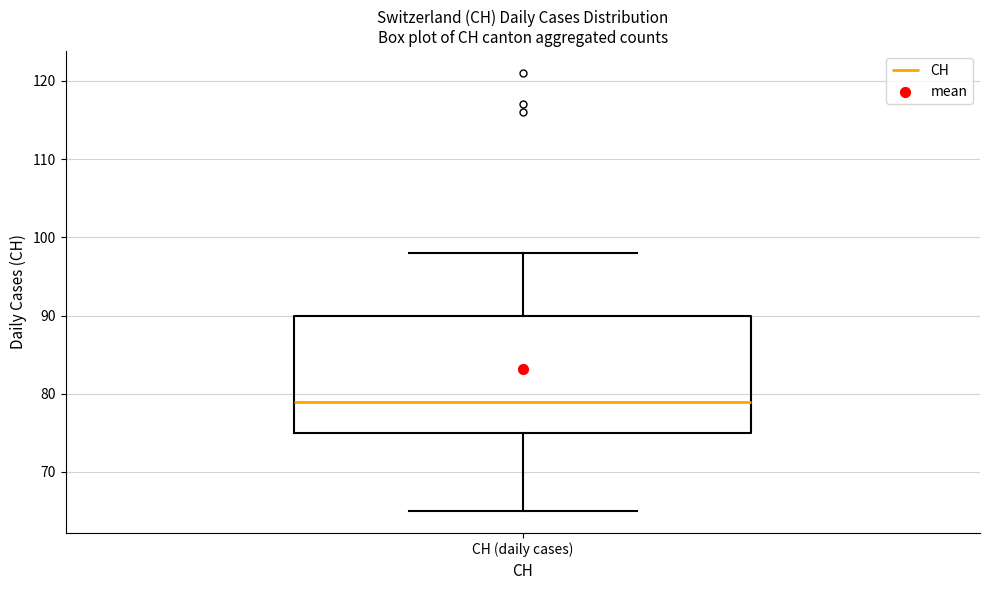

Where is the lower edge of the box for CH (daily cases) on the y-axis? The values are not printed on the chart, so give them approximately, as read against the axis.

75